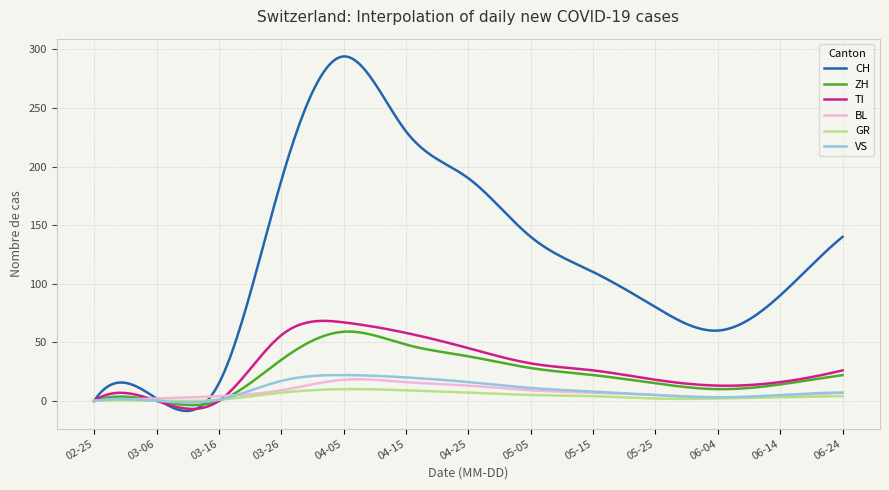

Which series has the largest total across all categories?

CH